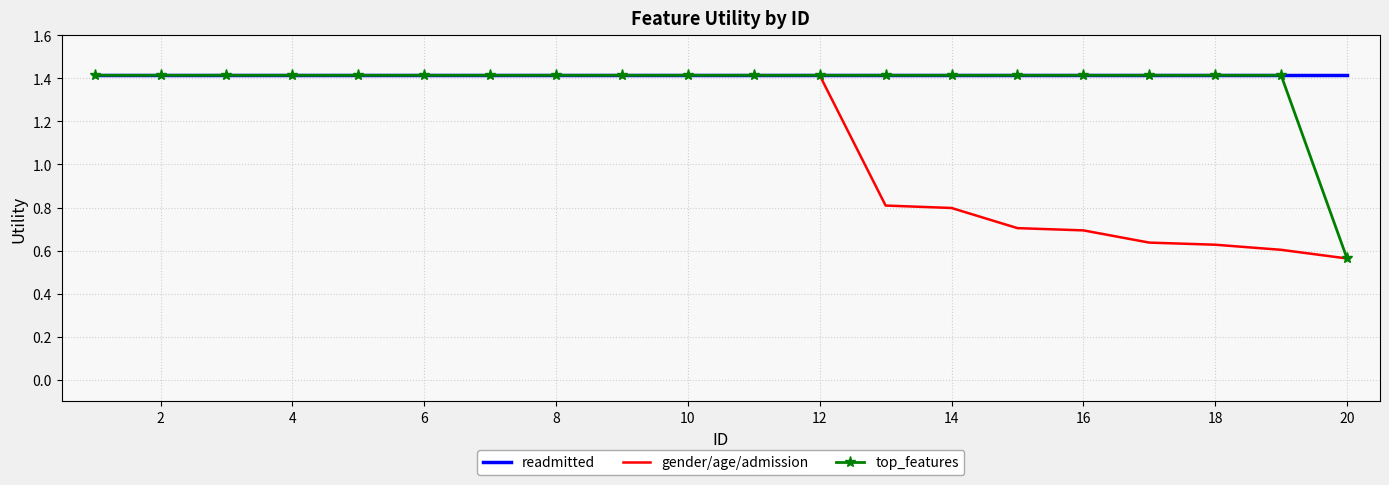

Which series has the largest total across all categories?

readmitted